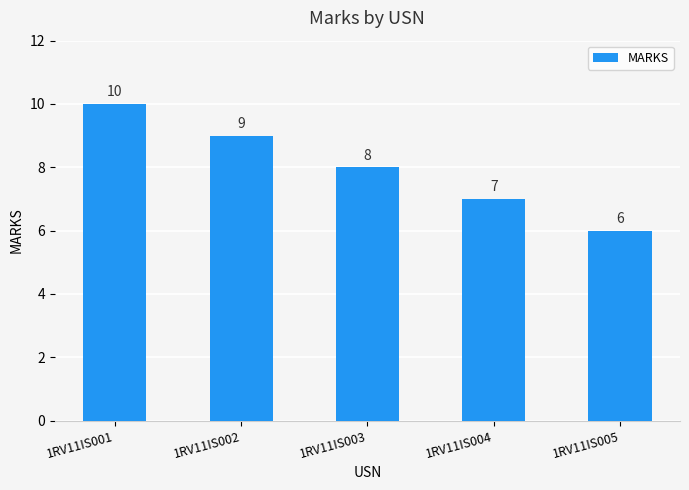

What is the sum of all values?

40